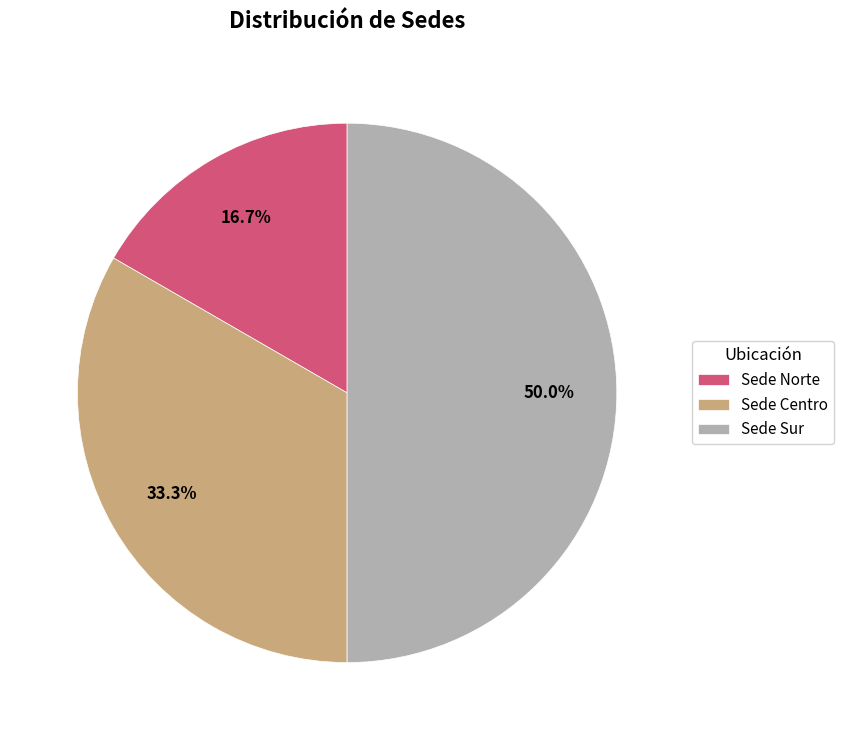

Is the sum of Sede Sur and Sede Norte greater than half?

Yes